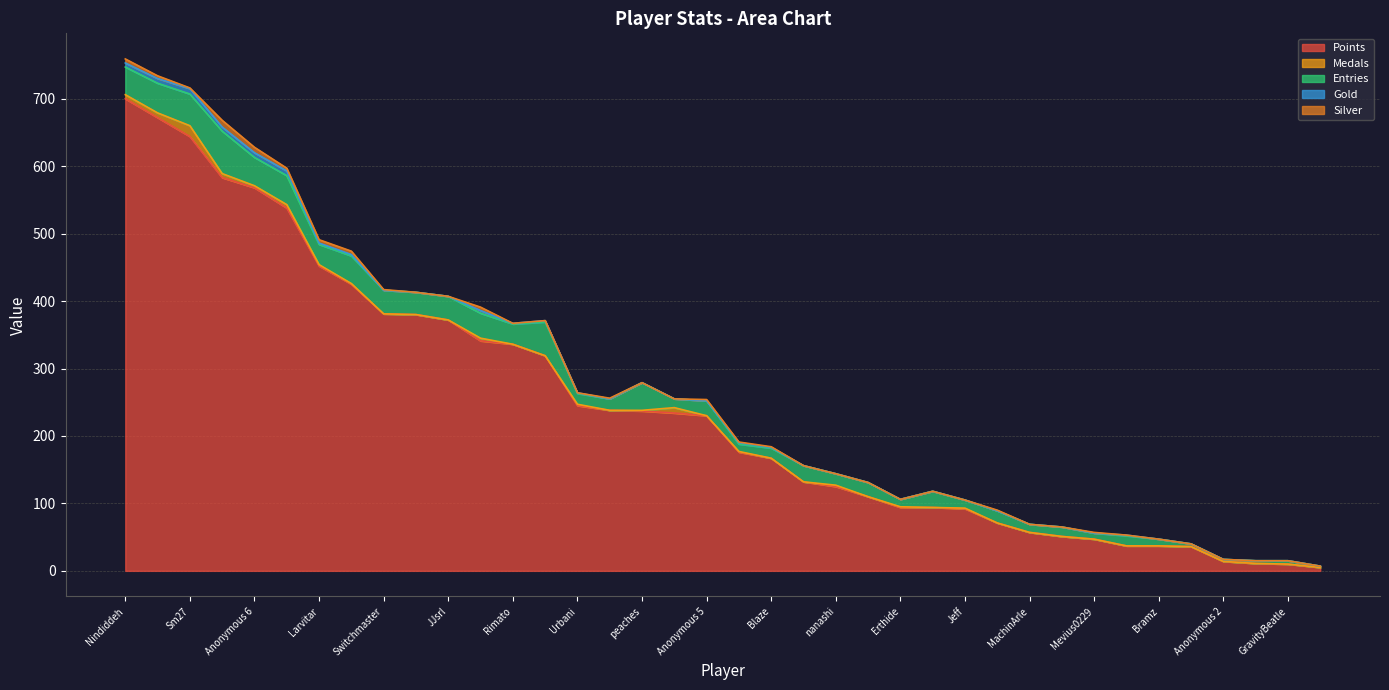

What position from the right is Jesteq?

27